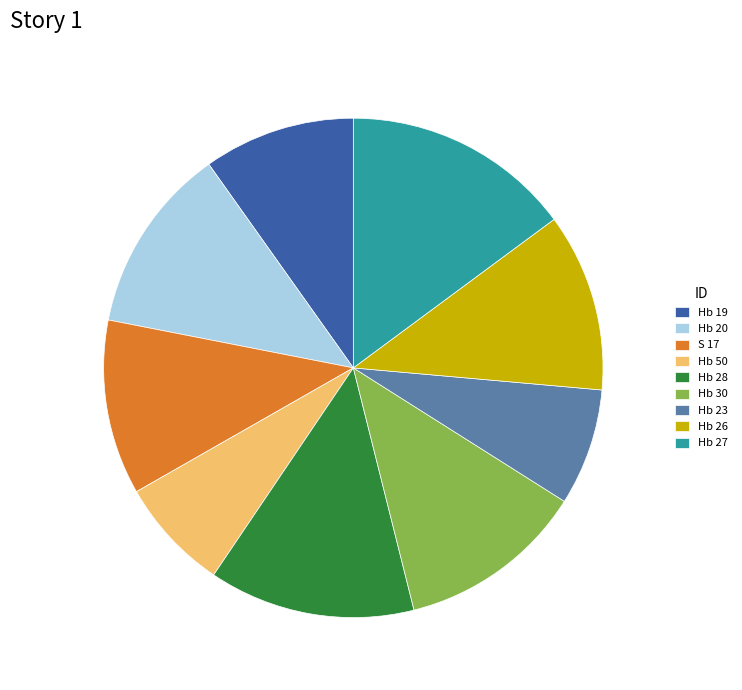

Which has a higher value, Hb 19 or Hb 26?

Hb 26